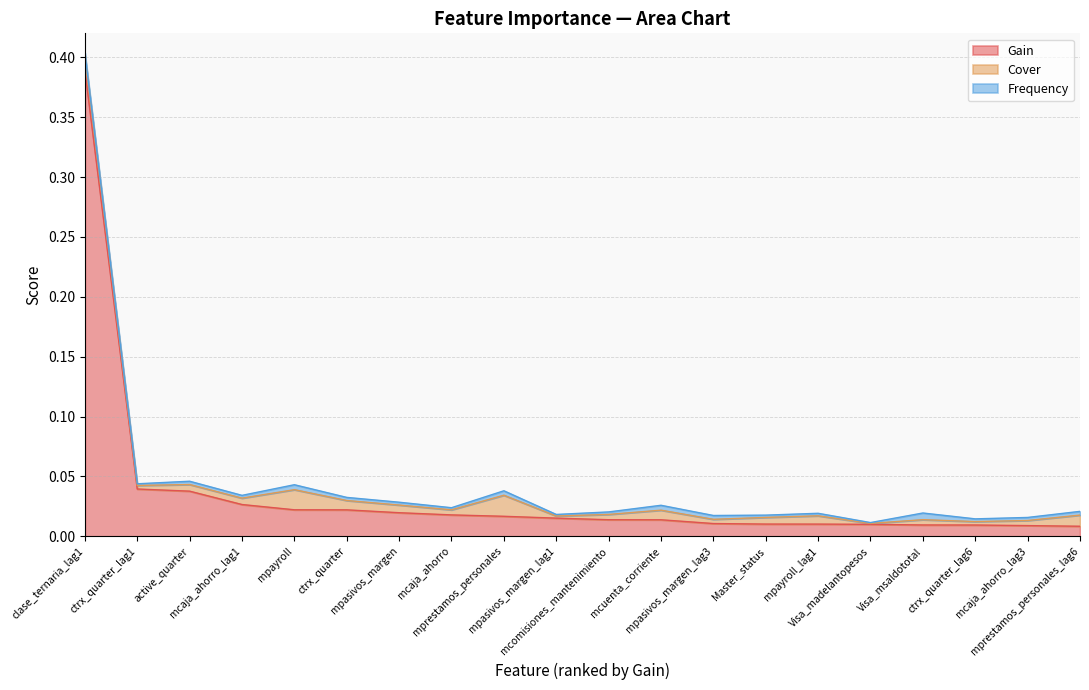

Does the chart have visible grid lines?

Yes